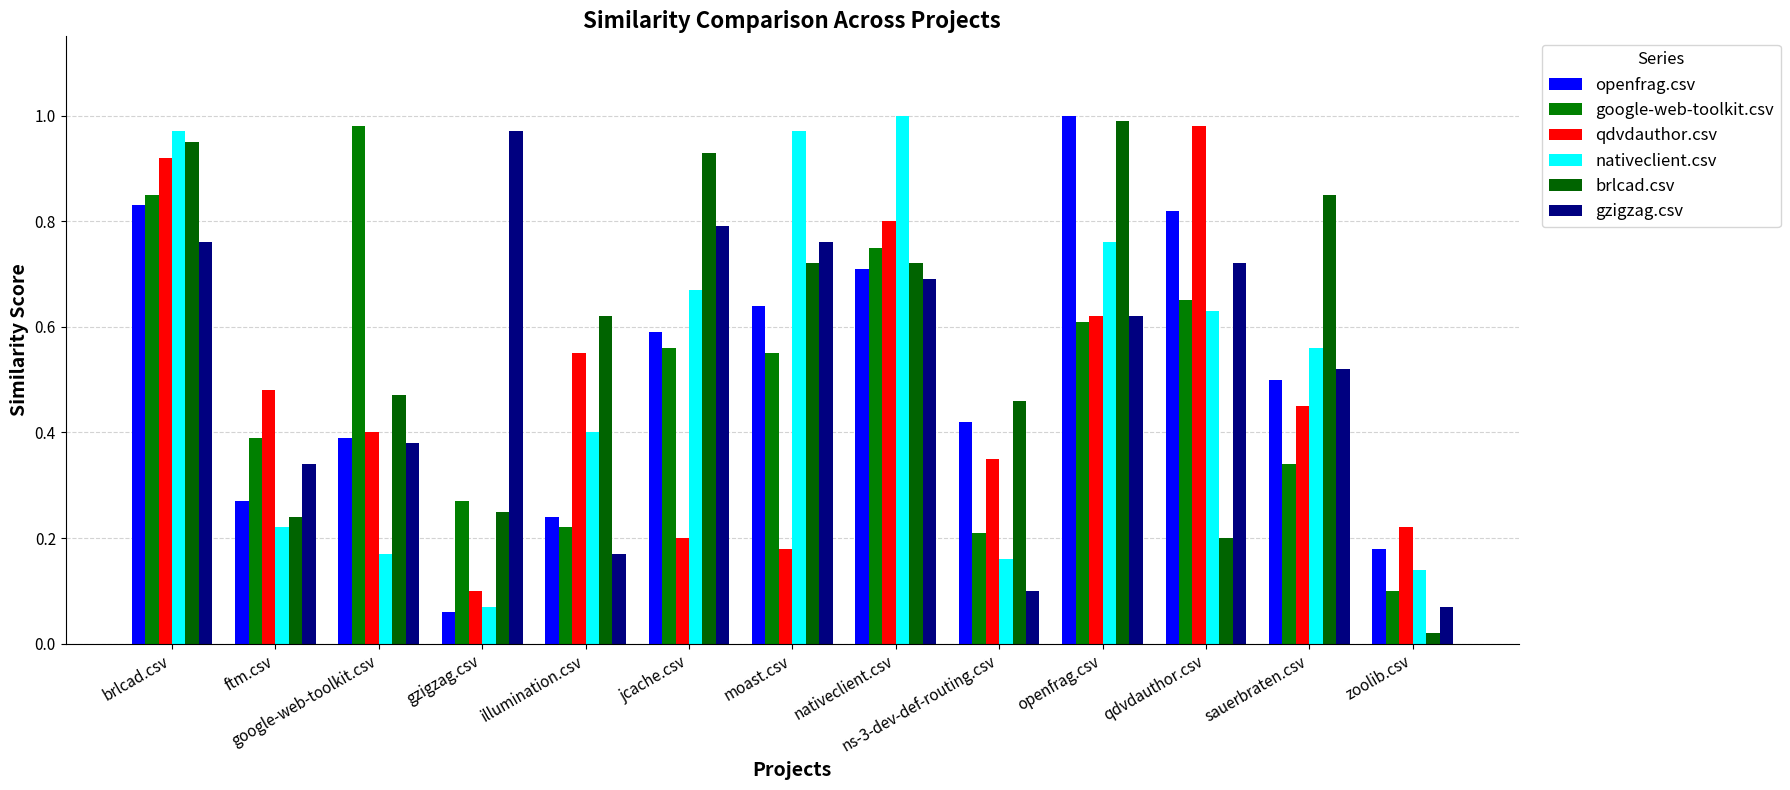

Reading right to left, transcribe all the data shown in this chart.

openfrag.csv: zoolib.csv=0.2	sauerbraten.csv=0.5	qdvdauthor.csv=0.8	openfrag.csv=1.0	ns-3-dev-def-routing.csv=0.4	nativeclient.csv=0.7	moast.csv=0.6	jcache.csv=0.6	illumination.csv=0.2	gzigzag.csv=0.1	google-web-toolkit.csv=0.4	ftm.csv=0.3	brlcad.csv=0.8
google-web-toolkit.csv: zoolib.csv=0.1	sauerbraten.csv=0.3	qdvdauthor.csv=0.7	openfrag.csv=0.6	ns-3-dev-def-routing.csv=0.2	nativeclient.csv=0.8	moast.csv=0.6	jcache.csv=0.6	illumination.csv=0.2	gzigzag.csv=0.3	google-web-toolkit.csv=1.0	ftm.csv=0.4	brlcad.csv=0.8
qdvdauthor.csv: zoolib.csv=0.2	sauerbraten.csv=0.5	qdvdauthor.csv=1.0	openfrag.csv=0.6	ns-3-dev-def-routing.csv=0.3	nativeclient.csv=0.8	moast.csv=0.2	jcache.csv=0.2	illumination.csv=0.6	gzigzag.csv=0.1	google-web-toolkit.csv=0.4	ftm.csv=0.5	brlcad.csv=0.9
nativeclient.csv: zoolib.csv=0.1	sauerbraten.csv=0.6	qdvdauthor.csv=0.6	openfrag.csv=0.8	ns-3-dev-def-routing.csv=0.2	nativeclient.csv=1.0	moast.csv=1.0	jcache.csv=0.7	illumination.csv=0.4	gzigzag.csv=0.1	google-web-toolkit.csv=0.2	ftm.csv=0.2	brlcad.csv=1.0
brlcad.csv: zoolib.csv=0.0	sauerbraten.csv=0.8	qdvdauthor.csv=0.2	openfrag.csv=1.0	ns-3-dev-def-routing.csv=0.5	nativeclient.csv=0.7	moast.csv=0.7	jcache.csv=0.9	illumination.csv=0.6	gzigzag.csv=0.2	google-web-toolkit.csv=0.5	ftm.csv=0.2	brlcad.csv=0.9
gzigzag.csv: zoolib.csv=0.1	sauerbraten.csv=0.5	qdvdauthor.csv=0.7	openfrag.csv=0.6	ns-3-dev-def-routing.csv=0.1	nativeclient.csv=0.7	moast.csv=0.8	jcache.csv=0.8	illumination.csv=0.2	gzigzag.csv=1.0	google-web-toolkit.csv=0.4	ftm.csv=0.3	brlcad.csv=0.8